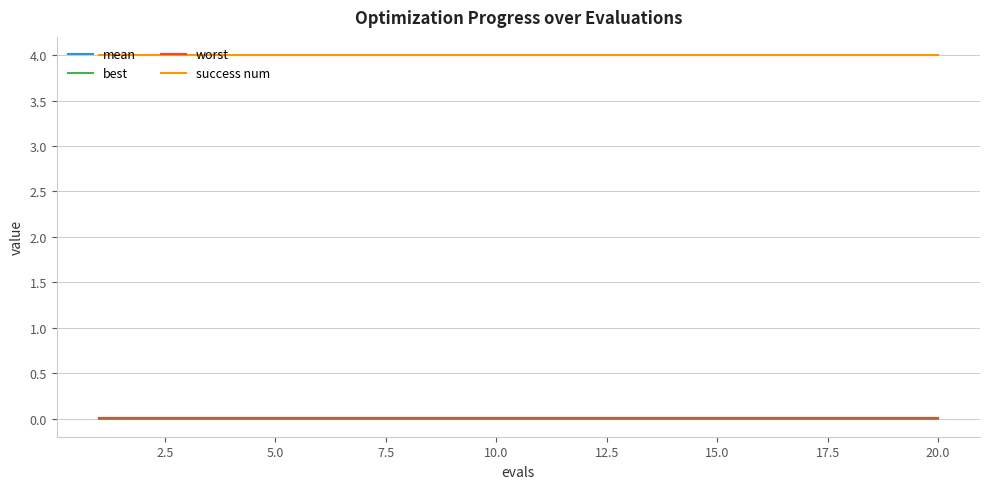

What is the lowest value of the success num series?

4.0